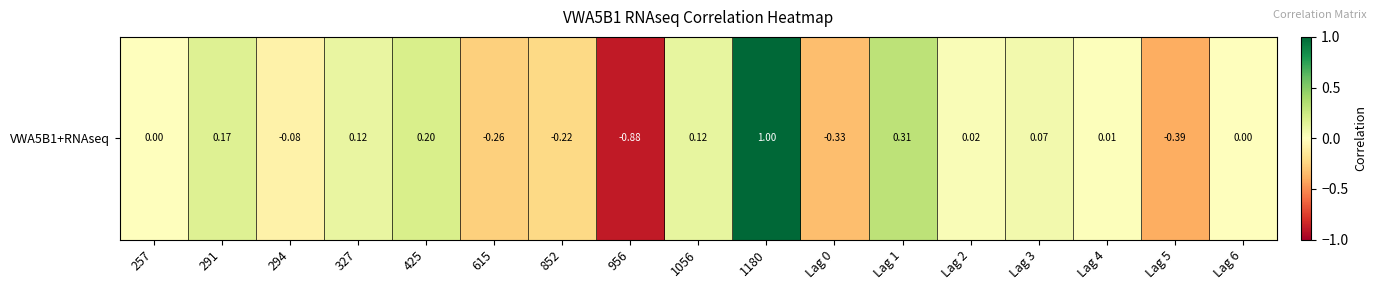

What is the difference between the maximum and second lowest values?

1.4